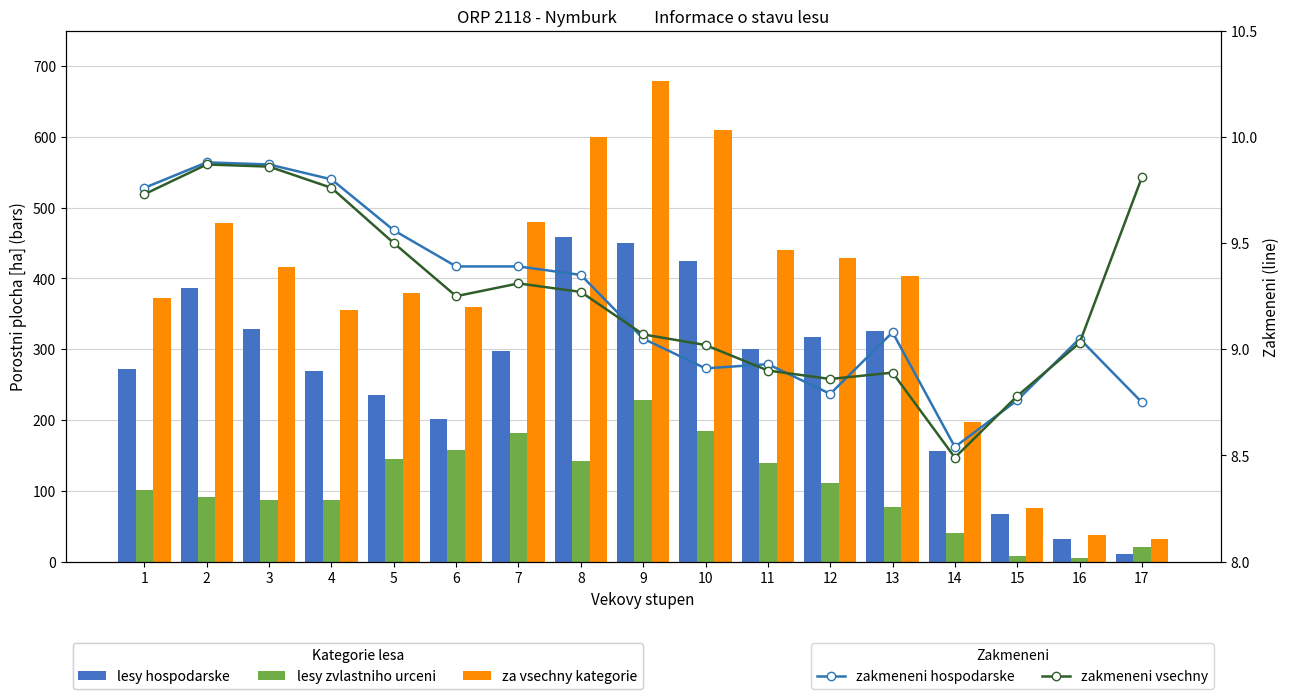

What is the average value of the za vsechny kategorie series?

373.2